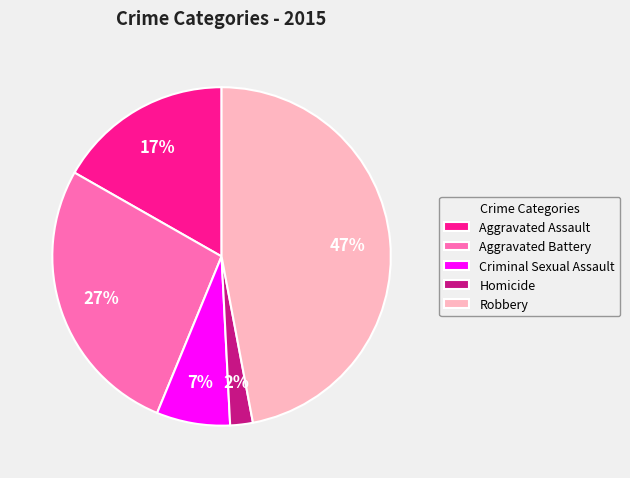

How many slices are in this pie chart?

5